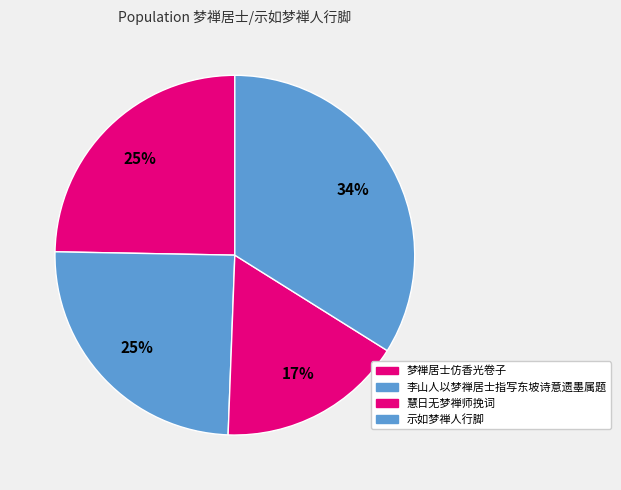

What is the ratio of the value at 梦禅居士仿香光卷子 to the value at 慧日无梦禅师挽词?

1.5